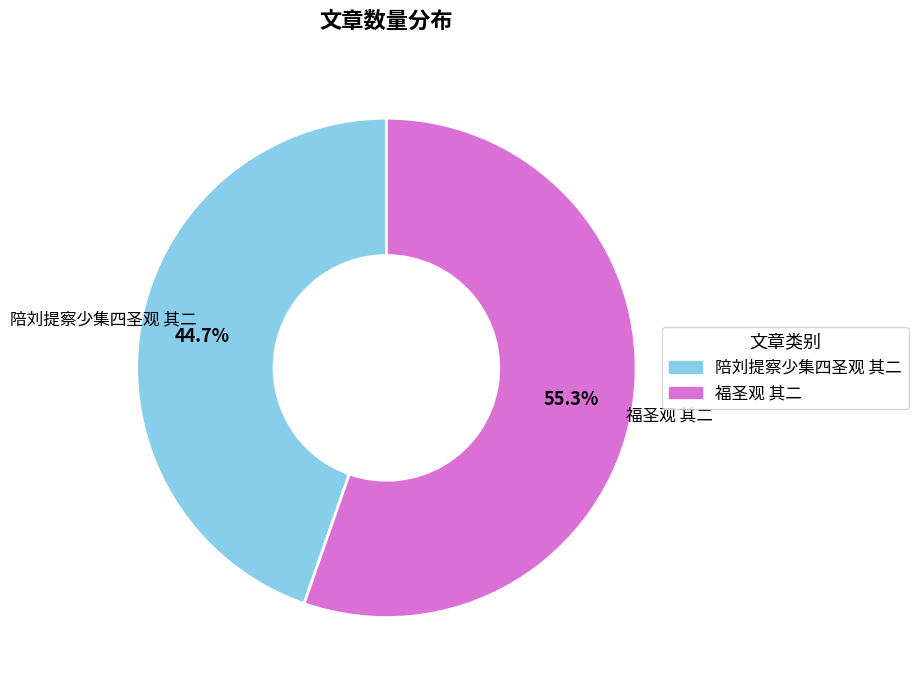

What percentage is the 陪刘提察少集四圣观 其二 slice, to the nearest percent?

45%